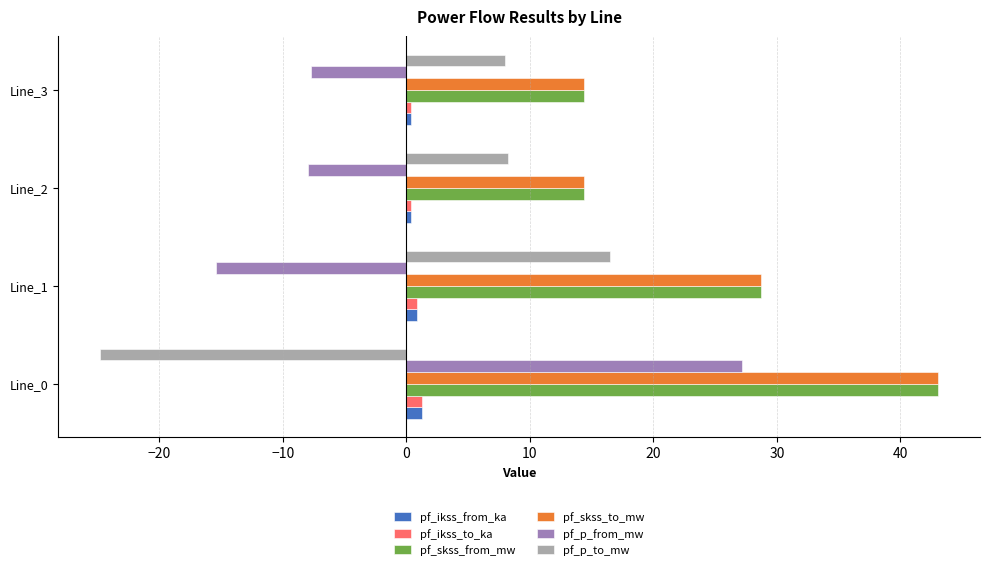

Is the value of pf_skss_to_mw at Line_3 greater than the value of pf_ikss_from_ka at Line_3?

Yes